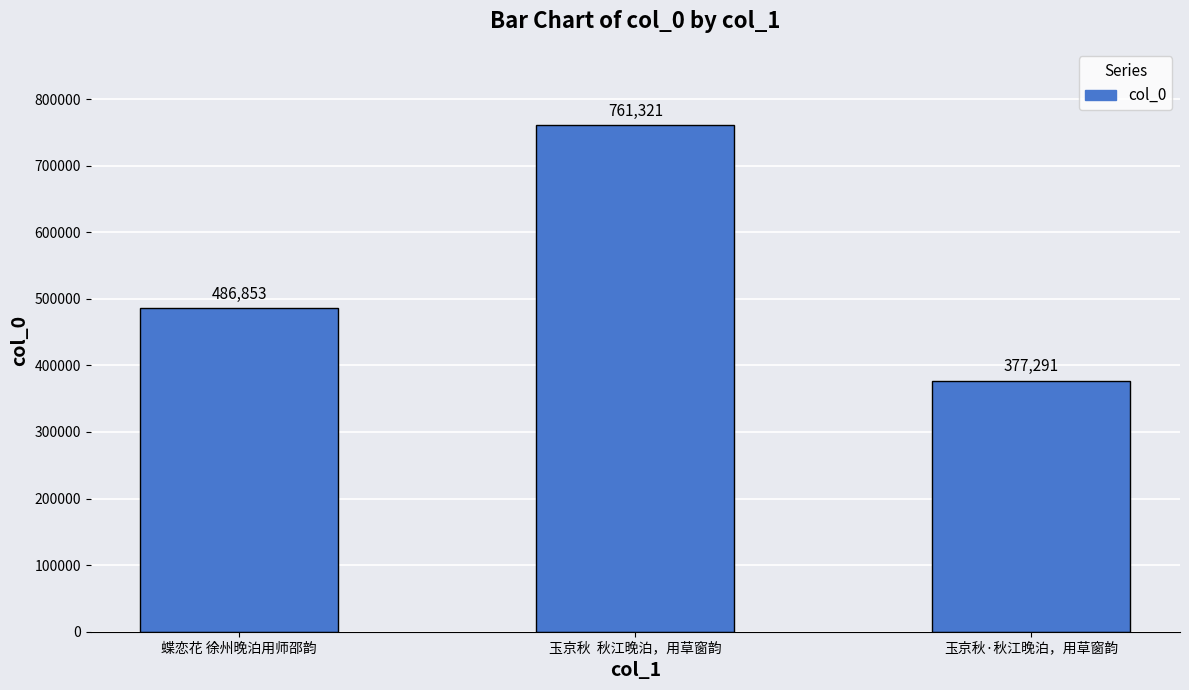

At which label is the value closest to 569306?

蝶恋花 徐州晚泊用师邵韵